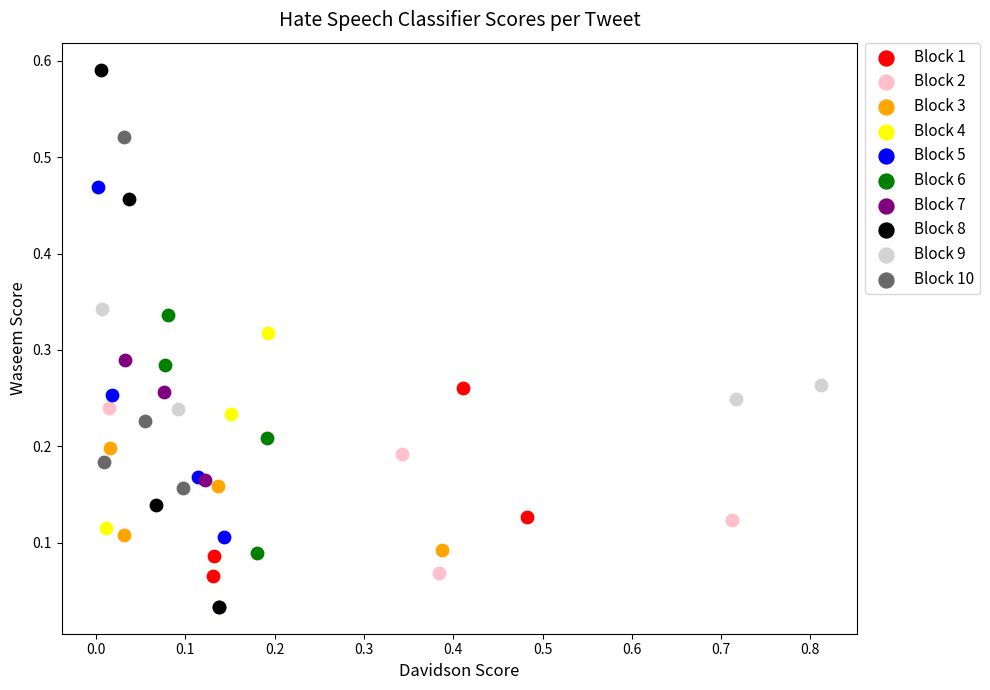

Which series reaches the maximum Y coordinate?

Block 8